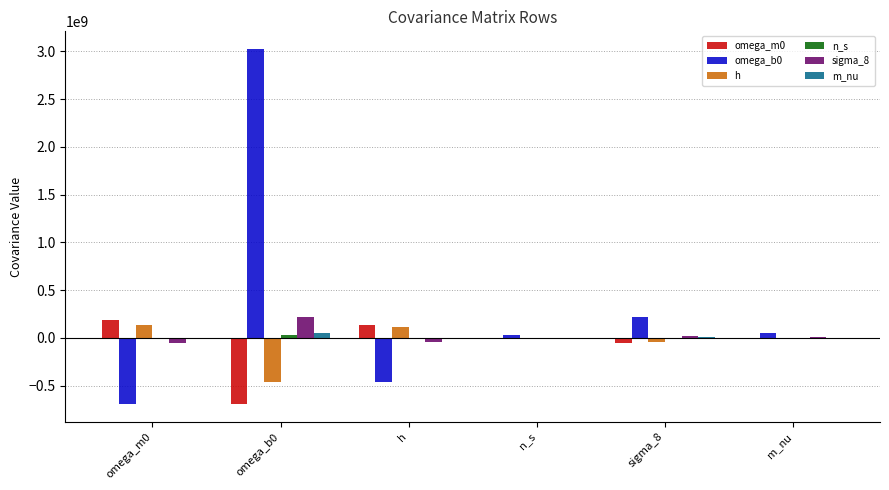

What is the average value of the h series?

-42764481.4